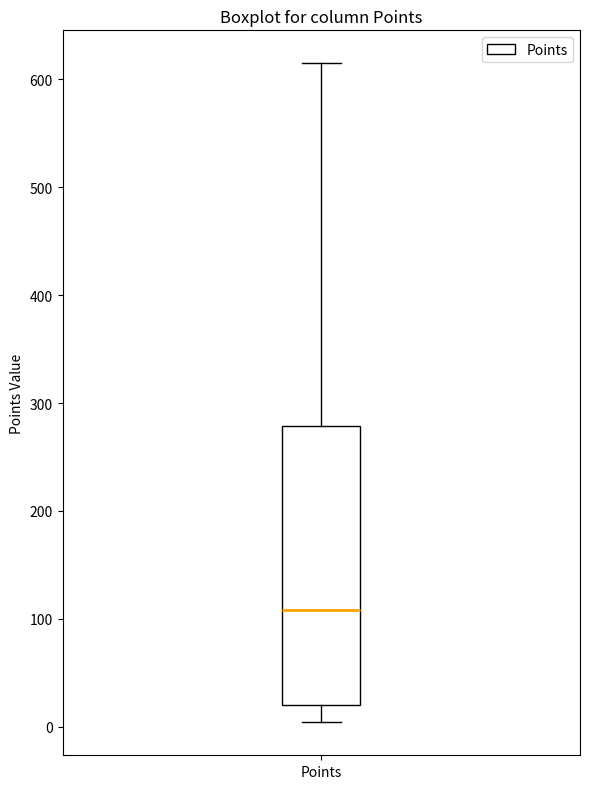

Where does the upper whisker of the box for Points end on the y-axis? The values are not printed on the chart, so give them approximately, as read against the axis.

620